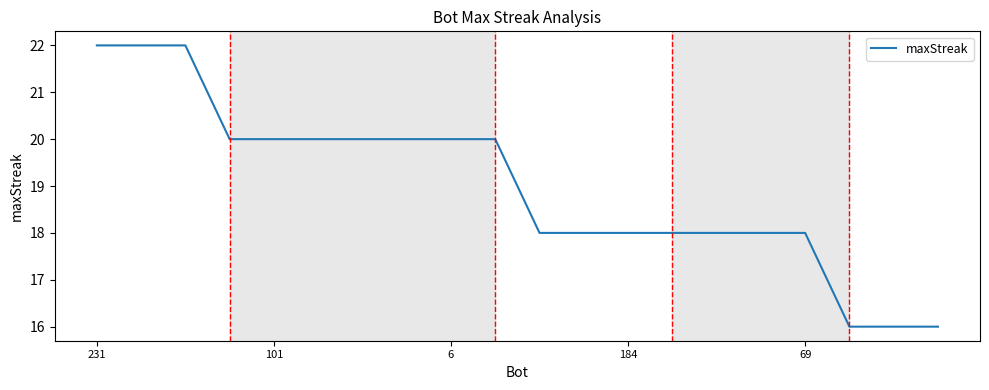

Count the number of data series in this chart.

1